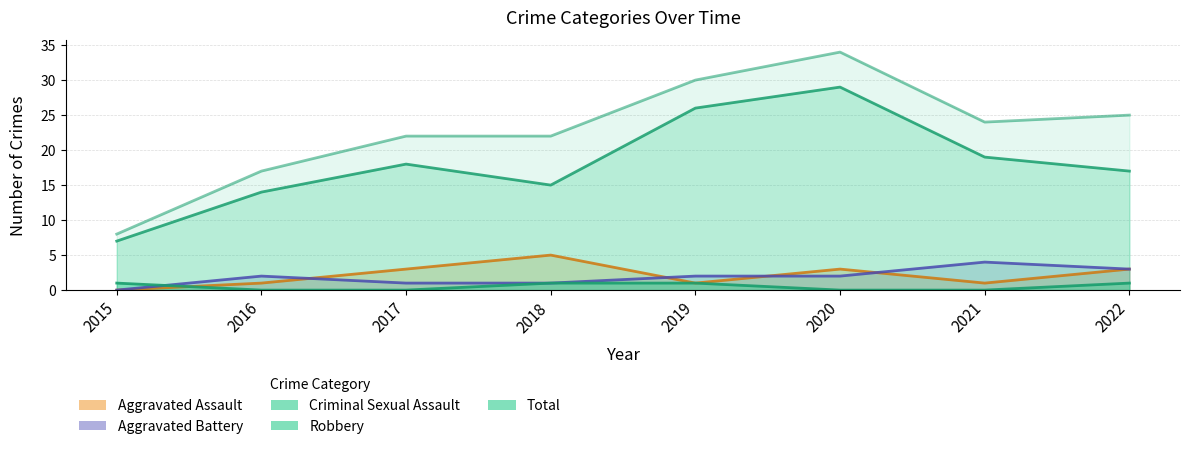

How many lines are shown in the chart?

5